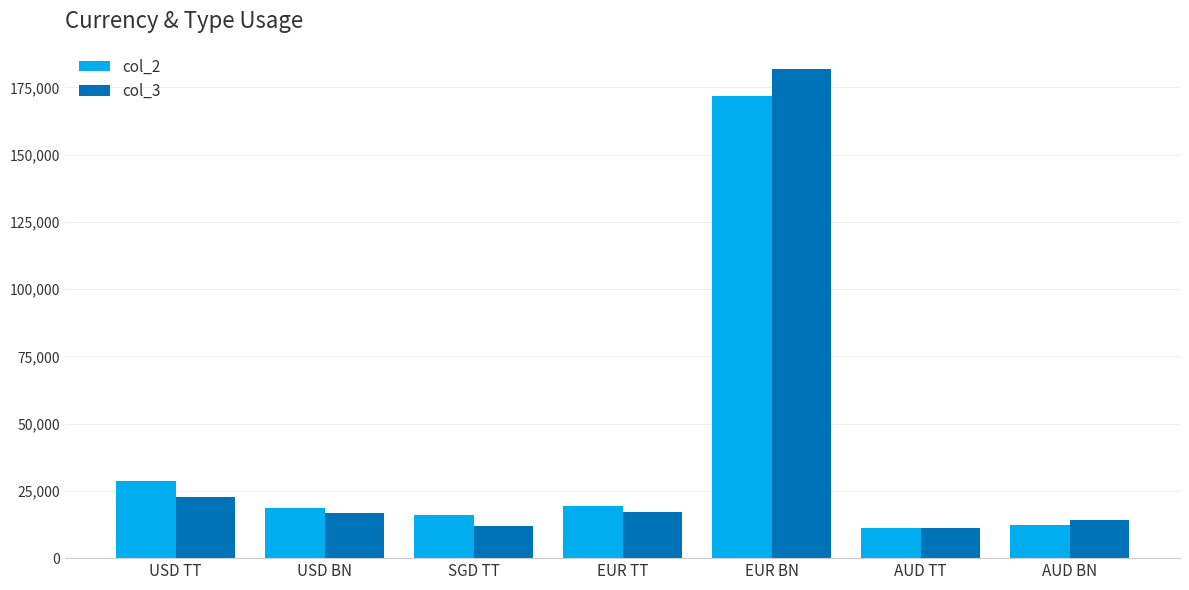

At which category is the sum across all series the highest?

EUR BN